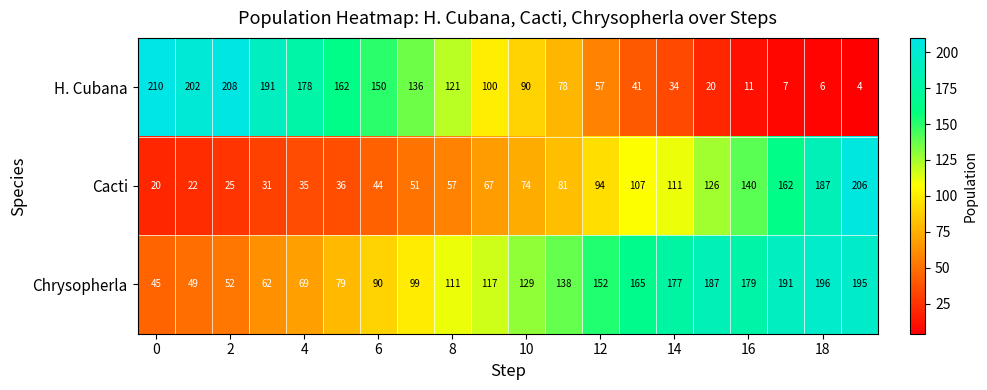

Rank the series by their maximum value, from lowest to highest.

Chrysopherla, Cacti, H. Cubana